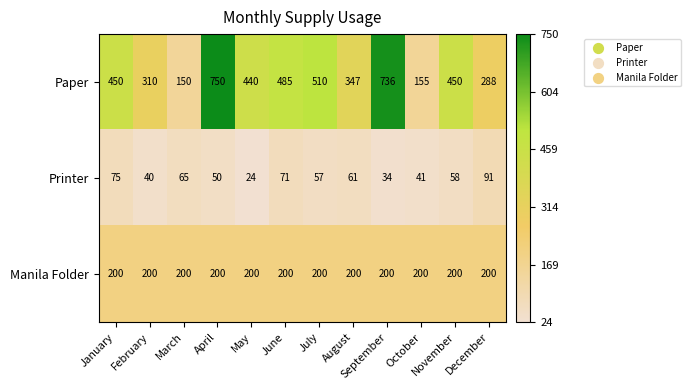

What is the total value across all series at June?

756